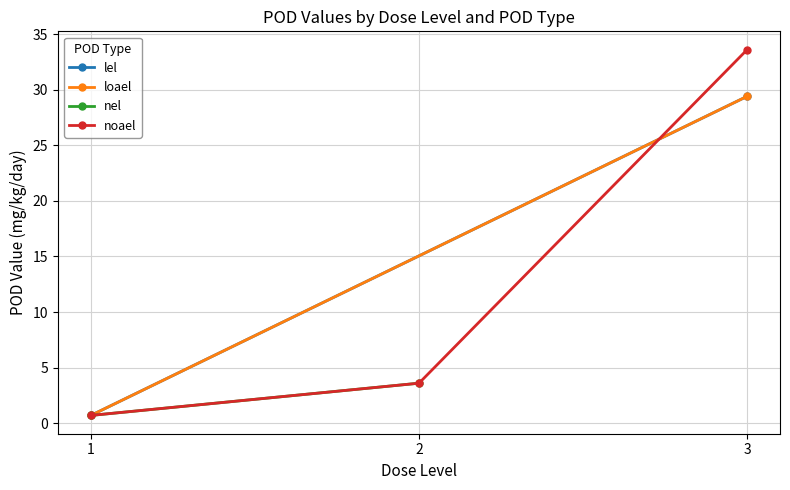

What is the value of the noael point at the 2nd from the left?

3.6